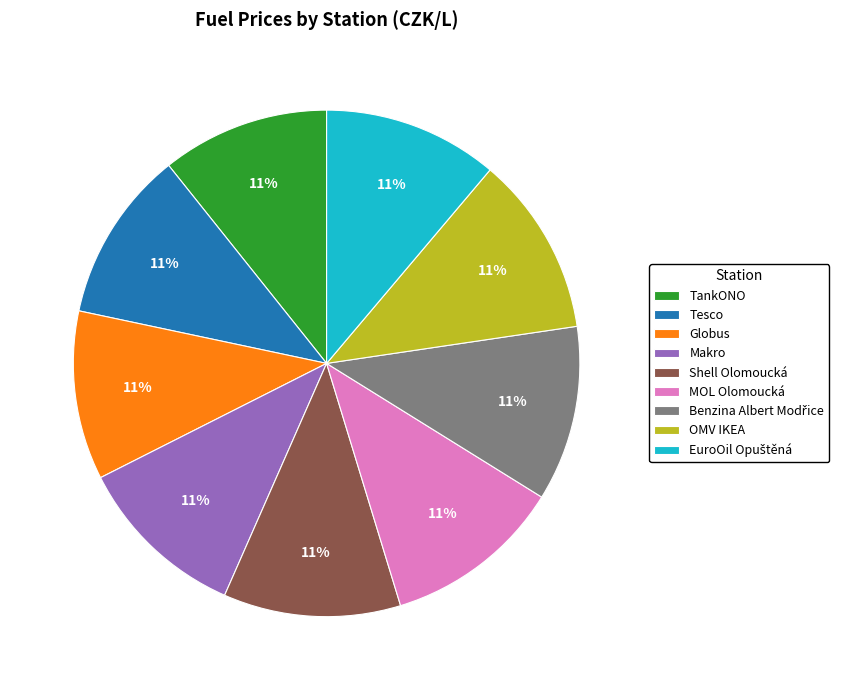

Count the number of slices in the pie.

9